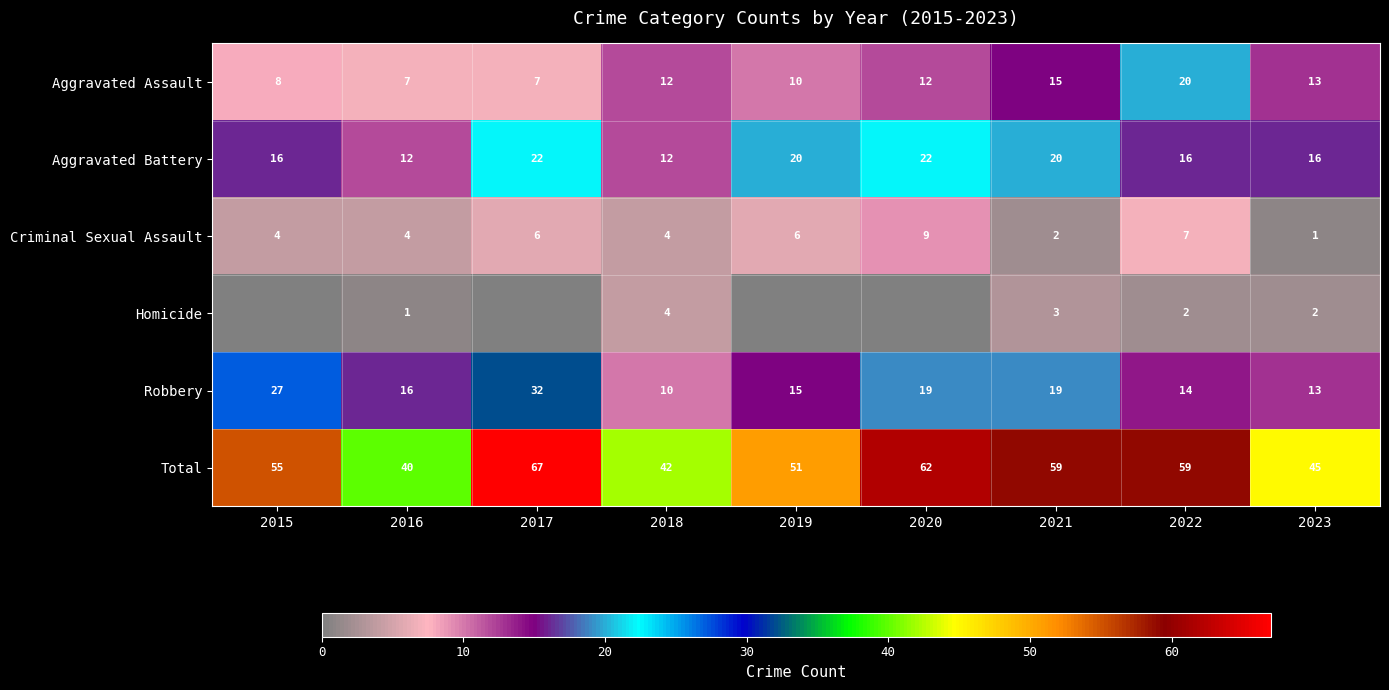

What is the difference between the second highest and second lowest values in the Total series?

20